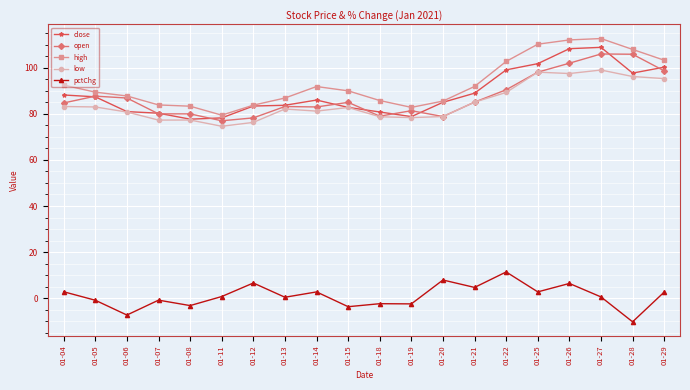

Does the chart have visible grid lines?

Yes